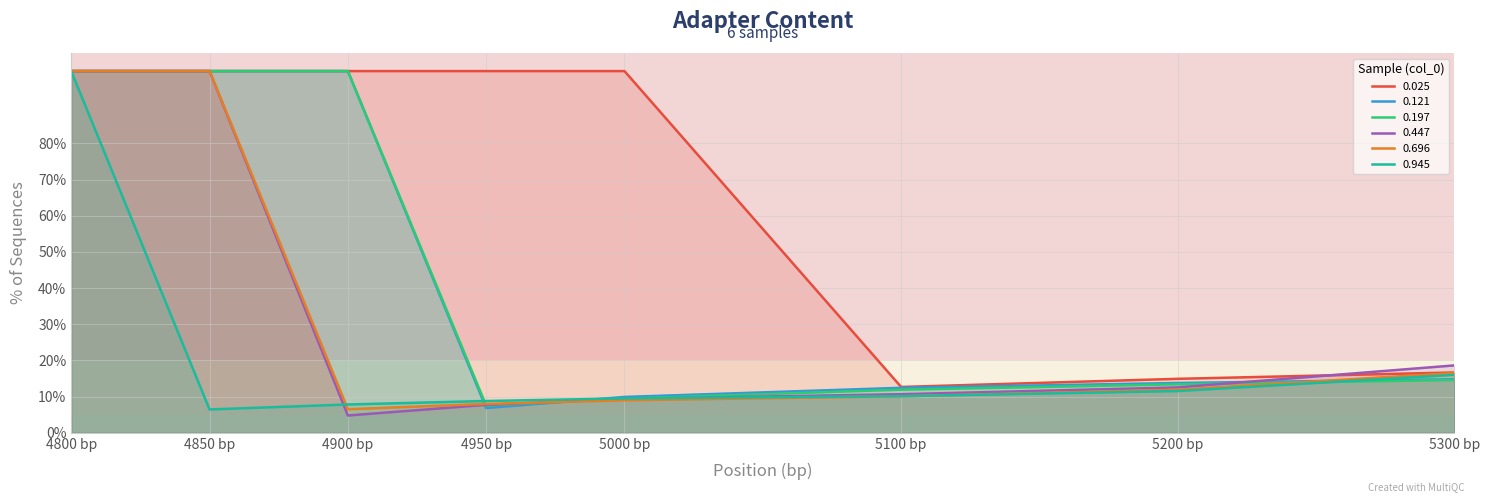

Reading right to left, list all the values displayed in this chart.

0.025: 5300 bp=0.2	5200 bp=0.1	5100 bp=0.1	5000 bp=1.0	4950 bp=1.0	4900 bp=1.0	4850 bp=1.0	4800 bp=1.0
0.121: 5300 bp=0.1	5200 bp=0.1	5100 bp=0.1	5000 bp=0.1	4950 bp=0.1	4900 bp=1.0	4850 bp=1.0	4800 bp=1.0
0.197: 5300 bp=0.1	5200 bp=0.1	5100 bp=0.1	5000 bp=0.1	4950 bp=0.1	4900 bp=1.0	4850 bp=1.0	4800 bp=1.0
0.447: 5300 bp=0.2	5200 bp=0.1	5100 bp=0.1	5000 bp=0.1	4950 bp=0.1	4900 bp=0.0	4850 bp=1.0	4800 bp=1.0
0.696: 5300 bp=0.2	5200 bp=0.1	5100 bp=0.1	5000 bp=0.1	4950 bp=0.1	4900 bp=0.1	4850 bp=1.0	4800 bp=1.0
0.945: 5300 bp=0.2	5200 bp=0.1	5100 bp=0.1	5000 bp=0.1	4950 bp=0.1	4900 bp=0.1	4850 bp=0.1	4800 bp=1.0